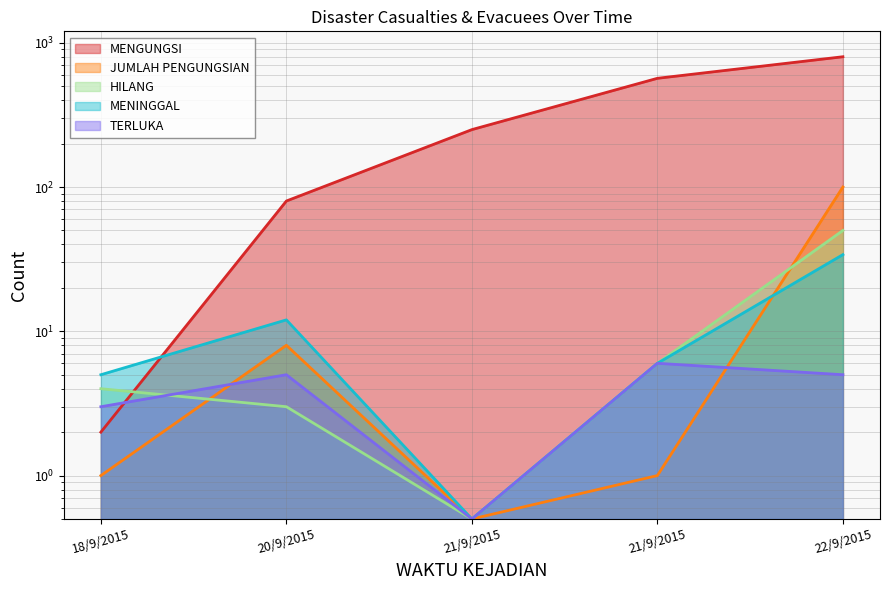

Reading left to right, transcribe all the data shown in this chart.

MENINGGAL: 18/9/2015=5.0	20/9/2015=12.0	21/9/2015=0.5	21/9/2015=6.0	22/9/2015=34.0
HILANG: 18/9/2015=4.0	20/9/2015=3.0	21/9/2015=0.5	21/9/2015=6.0	22/9/2015=50.0
TERLUKA: 18/9/2015=3.0	20/9/2015=5.0	21/9/2015=0.5	21/9/2015=6.0	22/9/2015=5.0
MENGUNGSI: 18/9/2015=2.0	20/9/2015=80.0	21/9/2015=250.0	21/9/2015=567.0	22/9/2015=800.0
JUMLAH PENGUNGSIAN: 18/9/2015=1.0	20/9/2015=8.0	21/9/2015=0.5	21/9/2015=1.0	22/9/2015=100.0